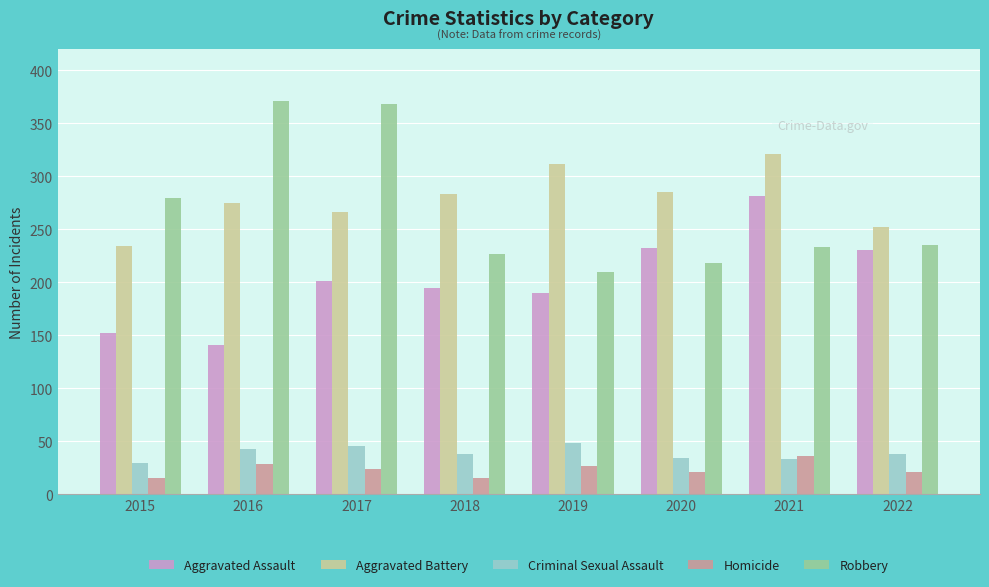

Which series changed the most between 2015 and 2021?

Aggravated Assault